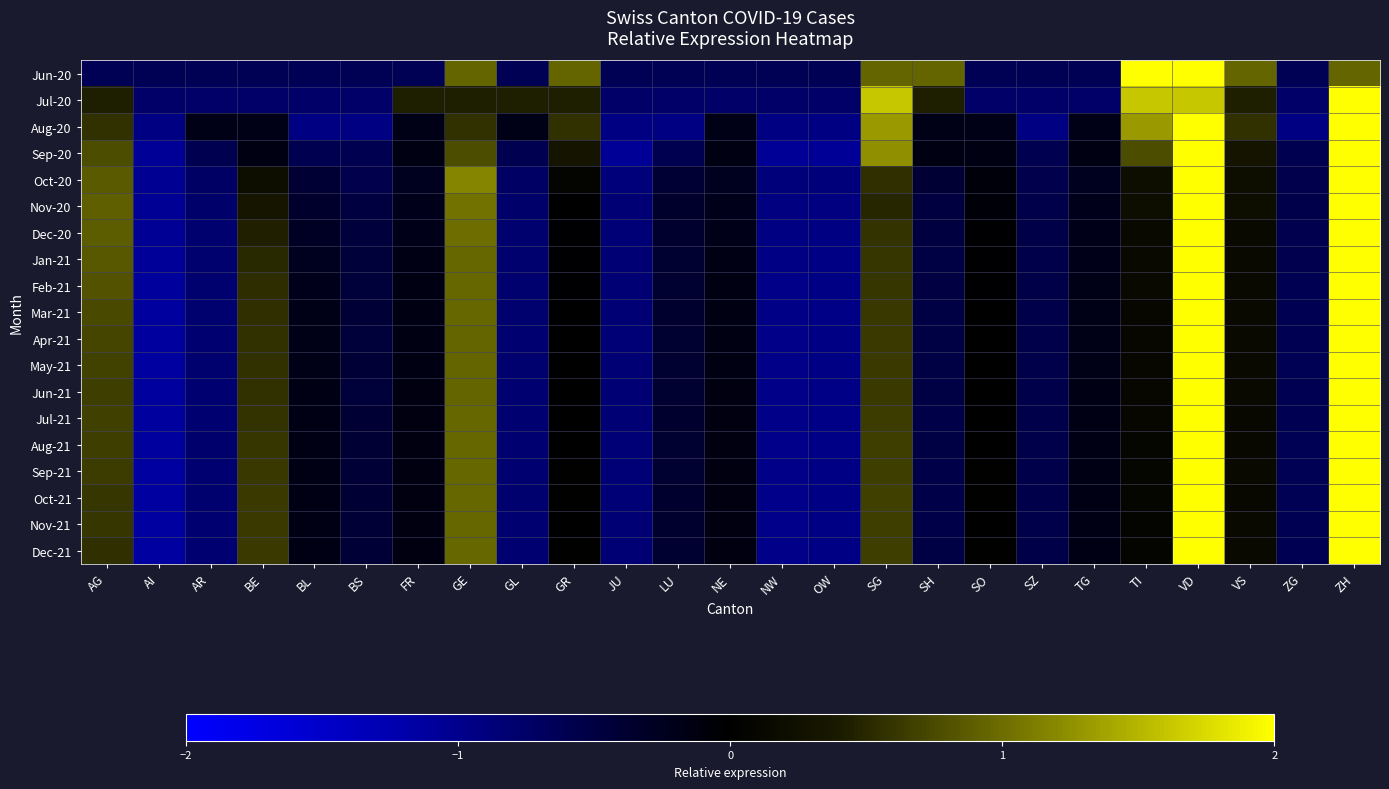

How many series are shown in this chart?

19